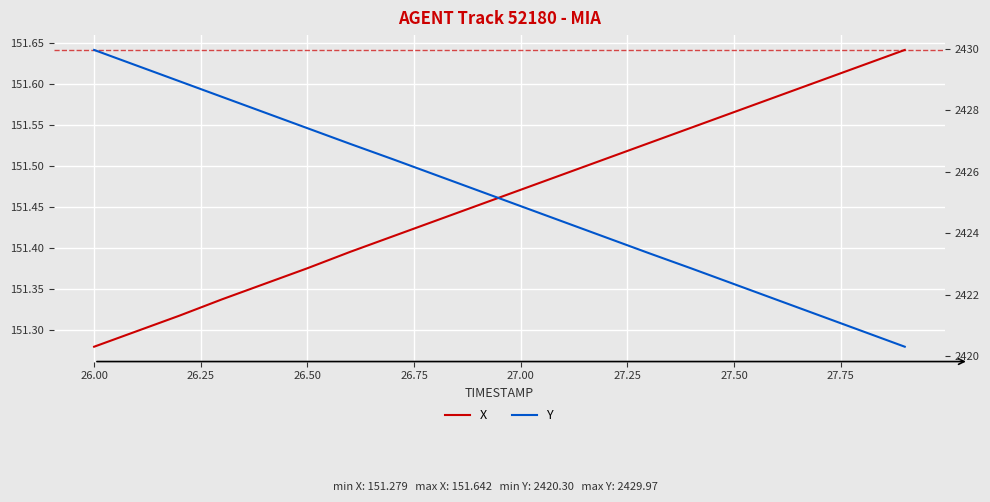

What is the smallest value displayed?

151.3